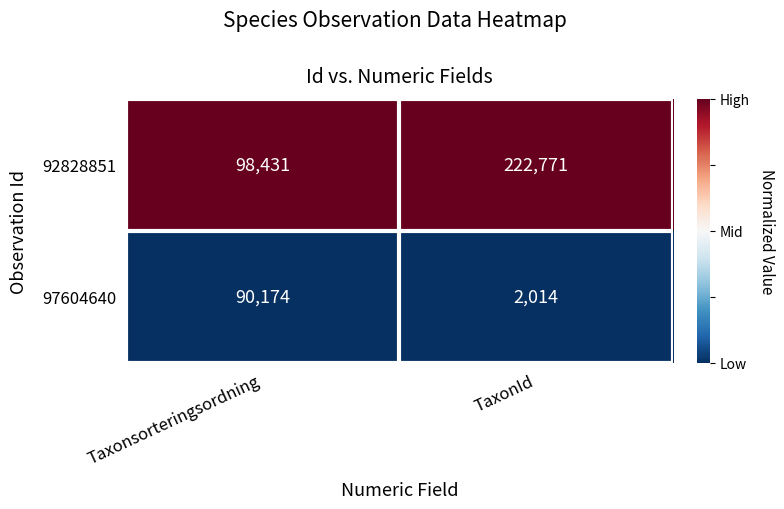

What is the total value across all series at TaxonId?

224785